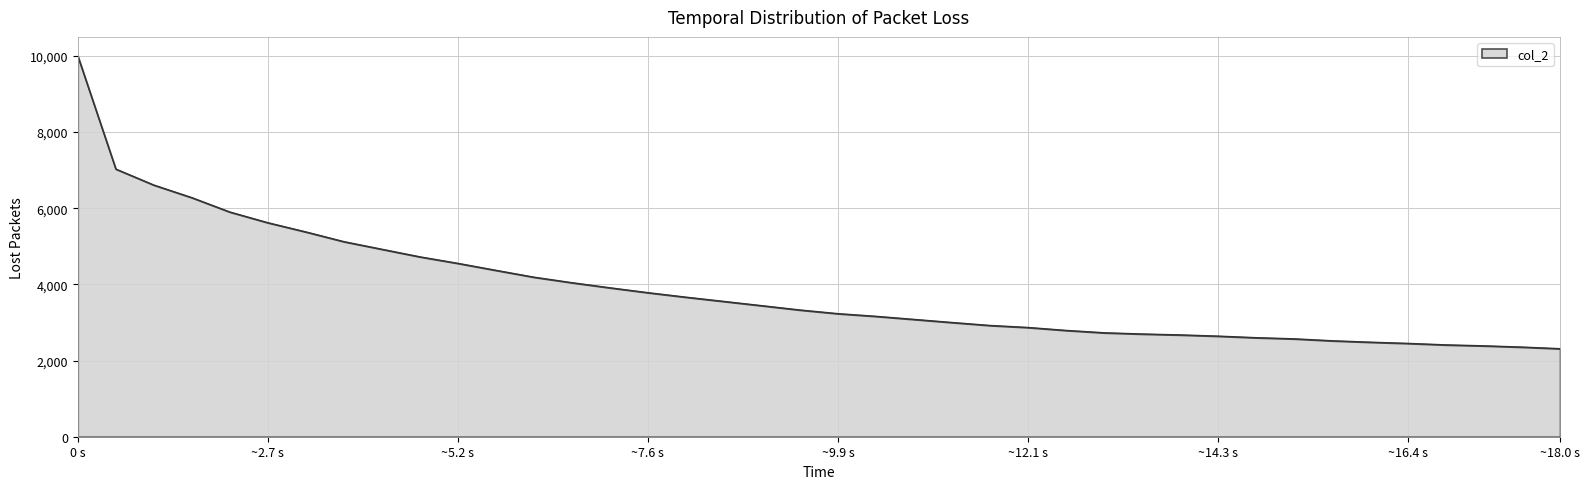

What is the smallest value displayed?

2312